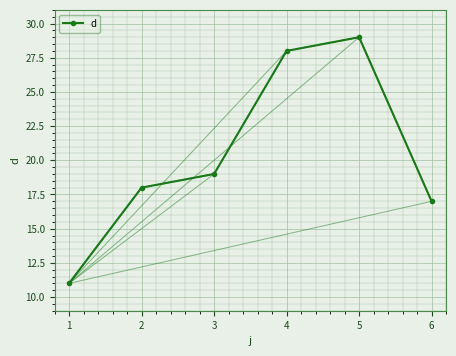

Count the number of categories in the chart.

6